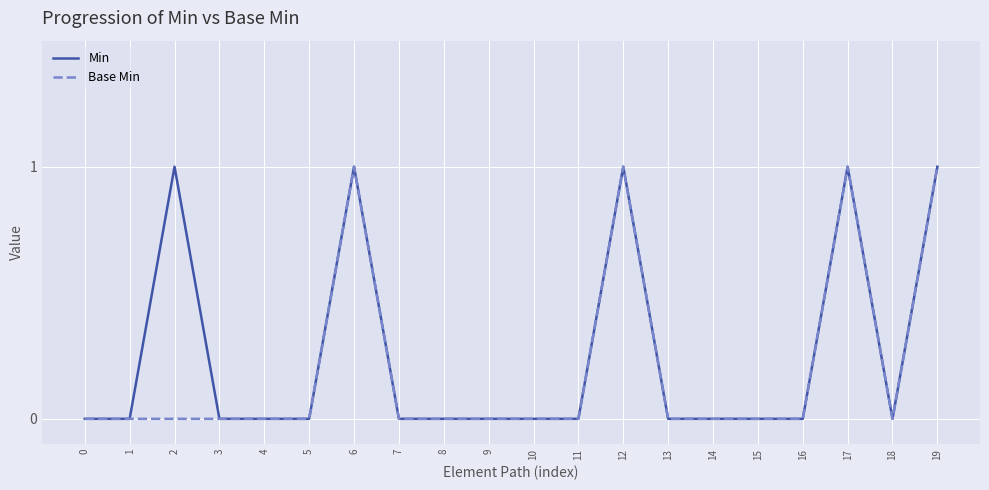

Is the value of Min at 5 greater than the value of Base Min at 6?

No